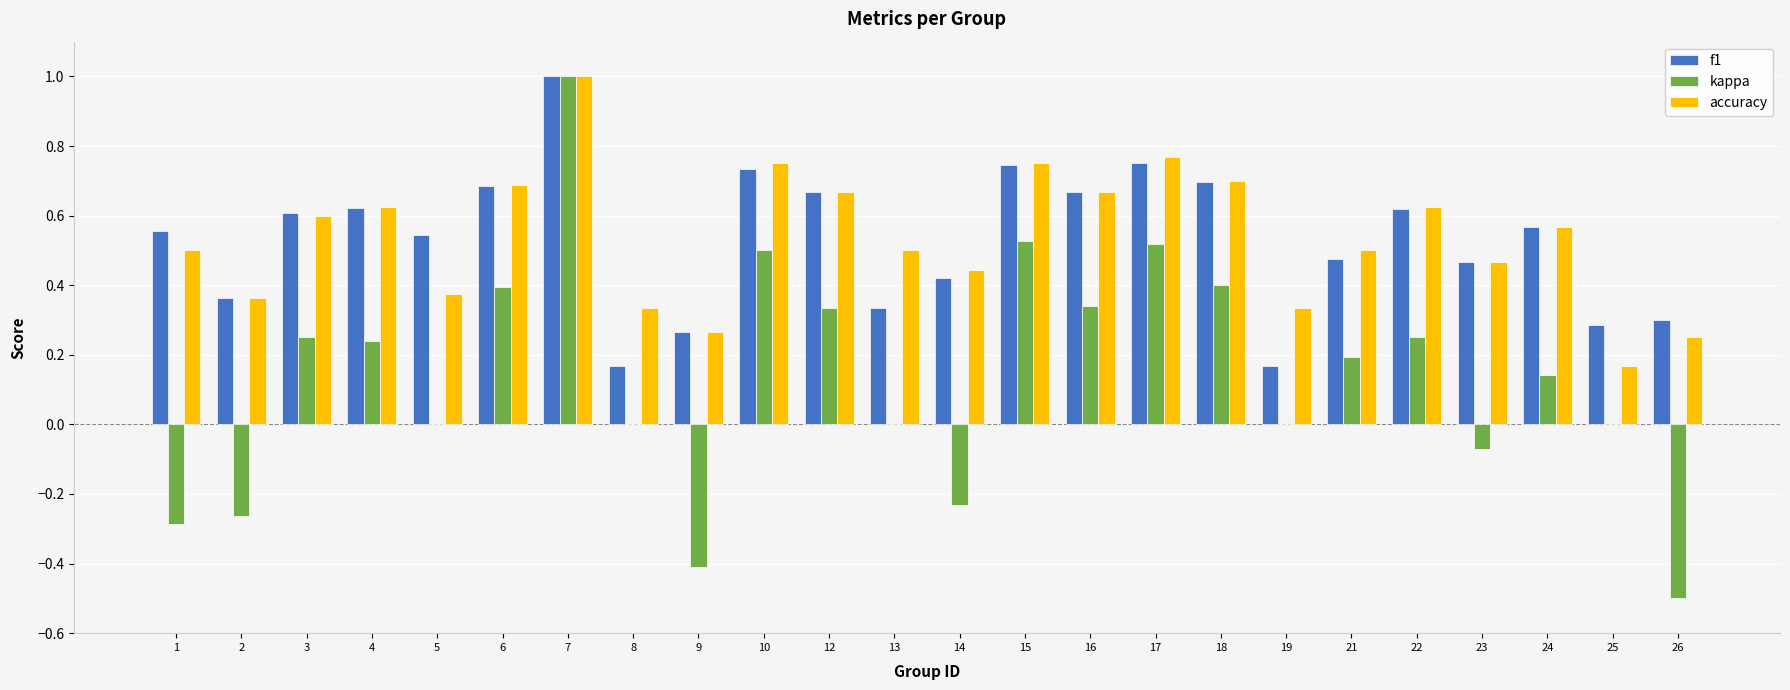

How many groups of bars are there?

24